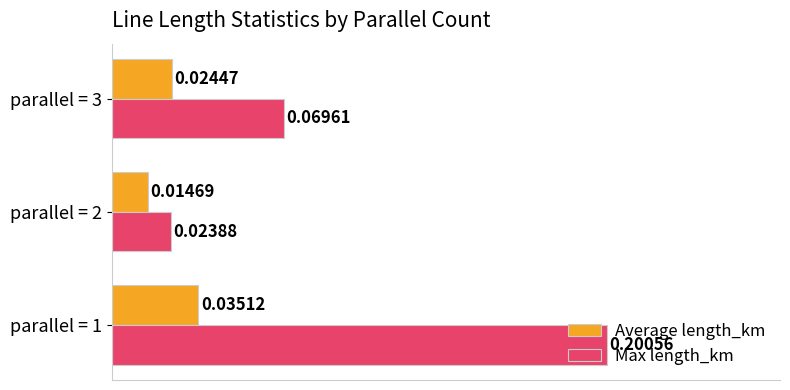

Rank the categories by Average length_km value from highest to lowest.

parallel = 1, parallel = 3, parallel = 2